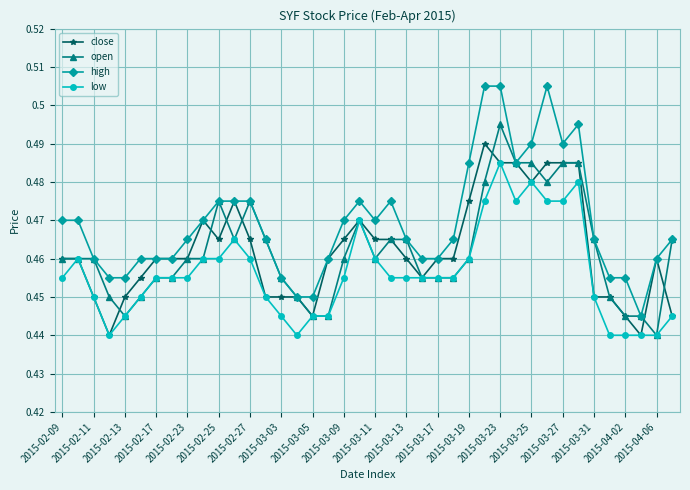

How many close values are between 0 and 1?

40